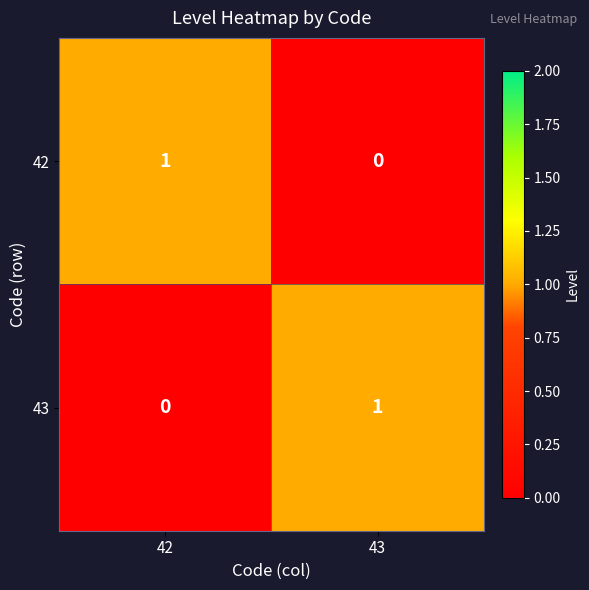

Is it true that 43 equals -1 at 42?

False